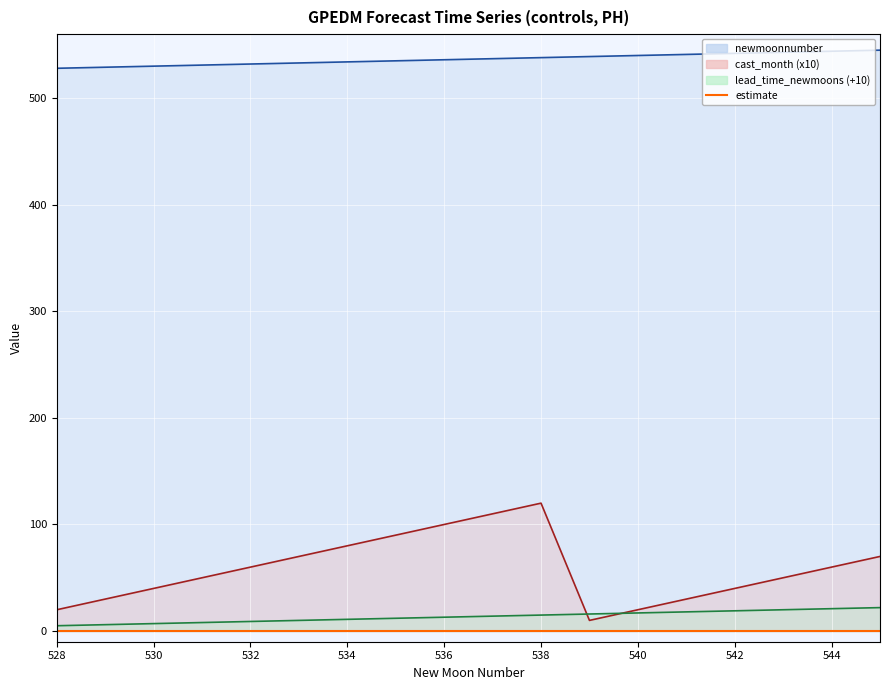

True or false: cast_month has more than 1 points higher than both neighbors.

False